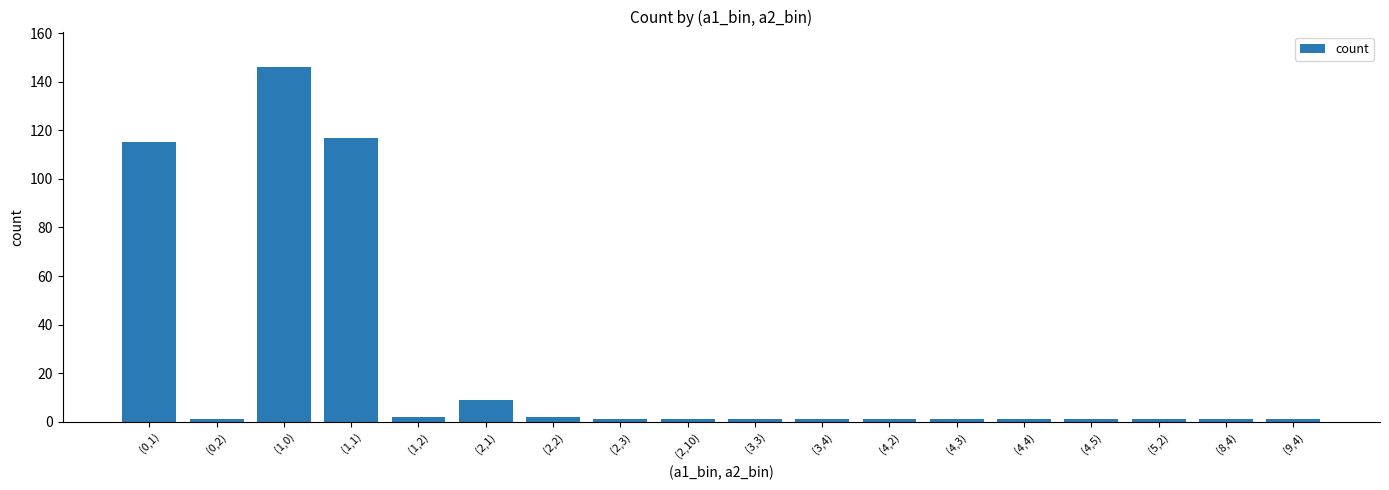

What is the change in value from (2,2) to (4,4)?

-1